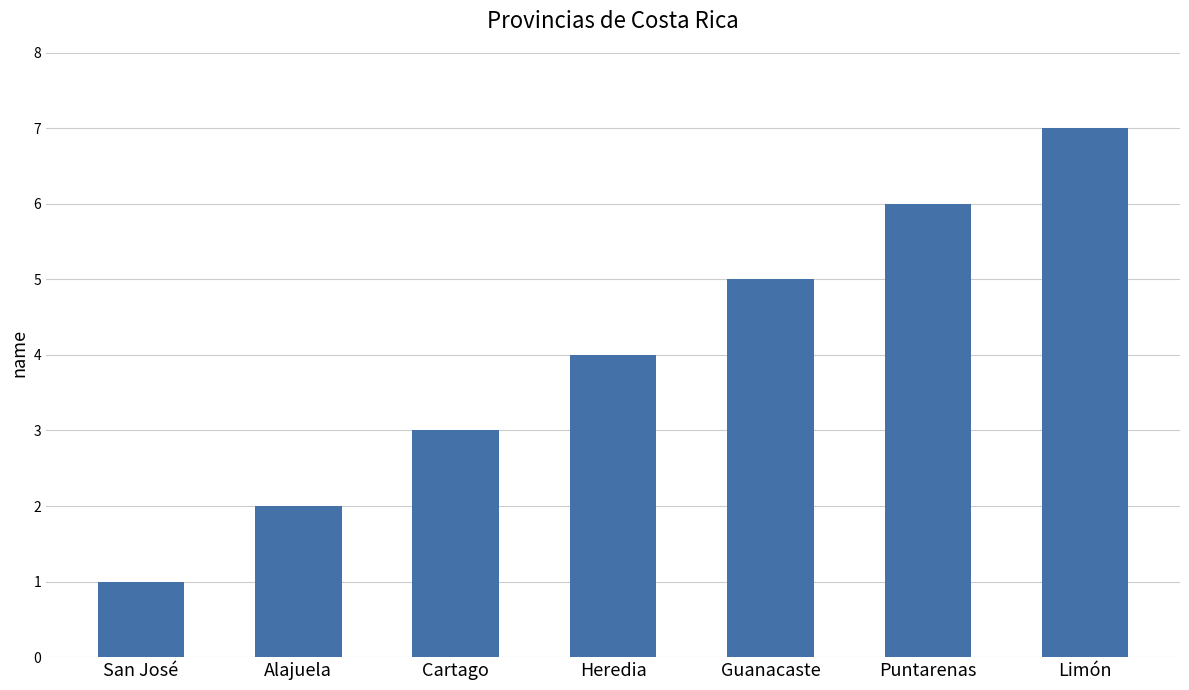

The value at Heredia is 2. True or false?

False